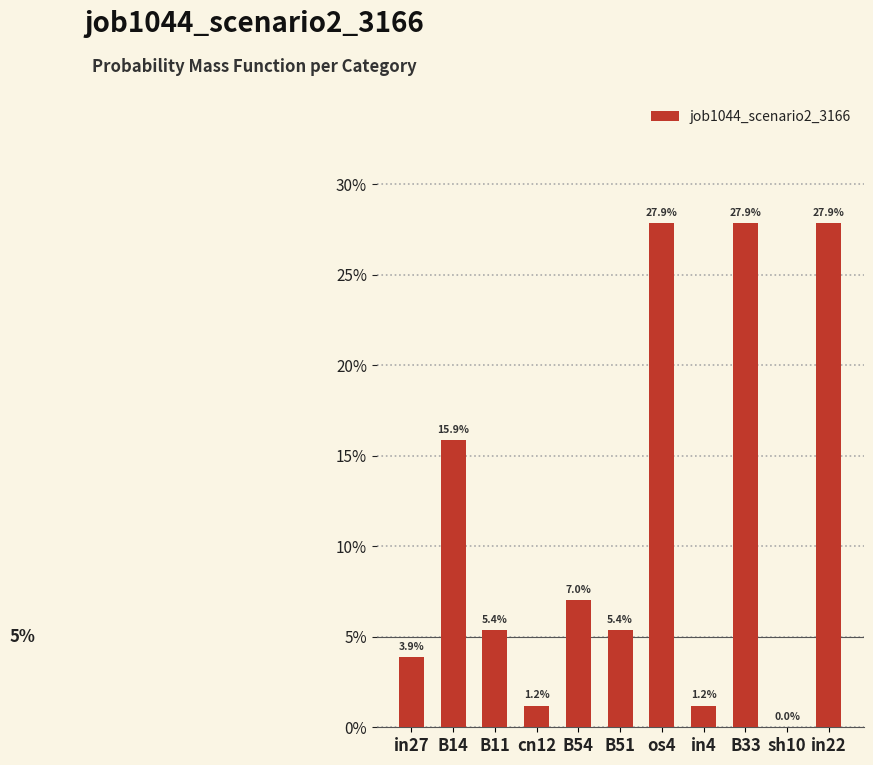

Rank the categories by value from highest to lowest.

os4, B33, in22, B14, B54, B11, B51, in27, cn12, in4, sh10